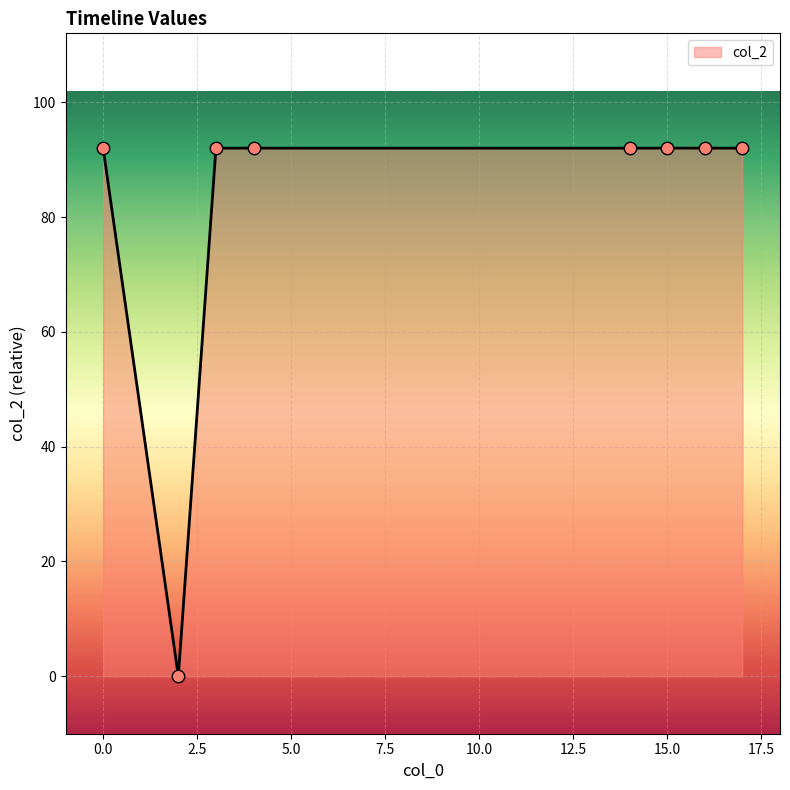

What is the sum of all values?

644